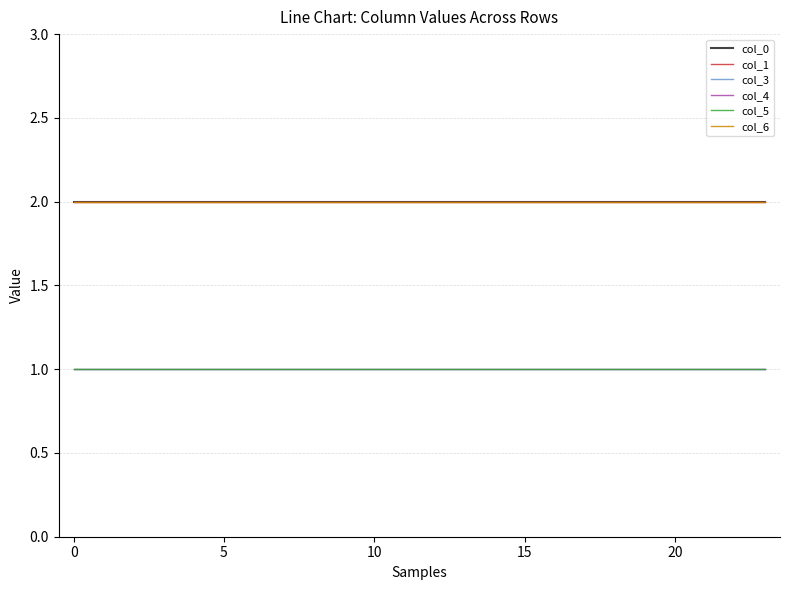

True or false: col_1 has more than 2 interior local peaks.

False